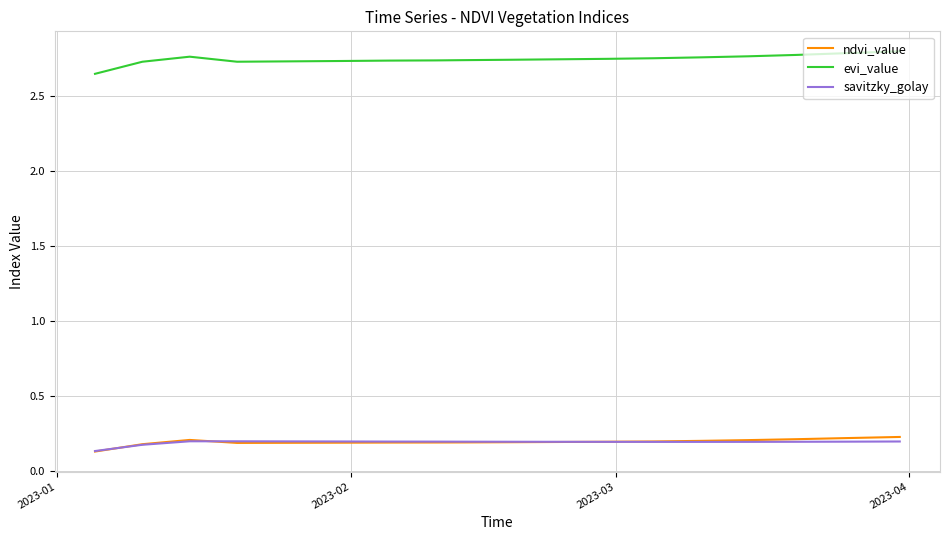

Does the chart display data point markers on the line(s)?

No